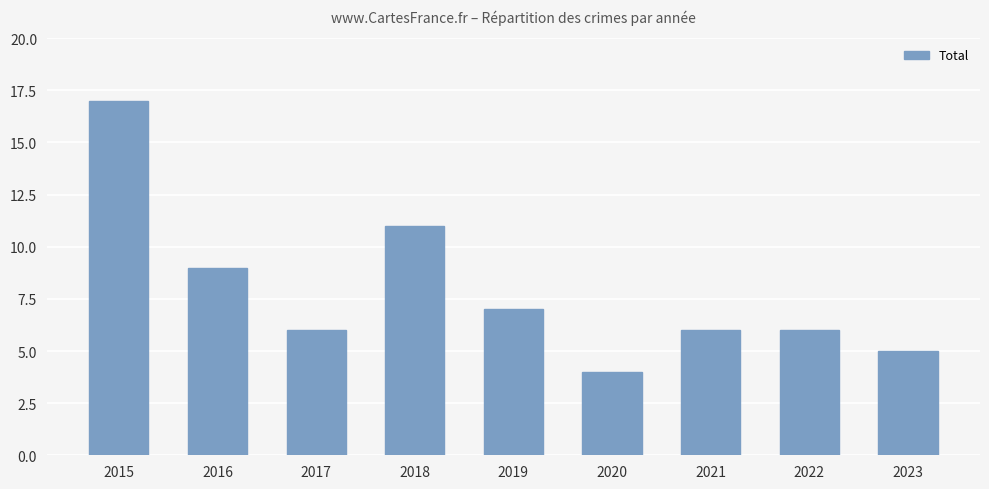

What is the value of the 2nd bar from the left?

9